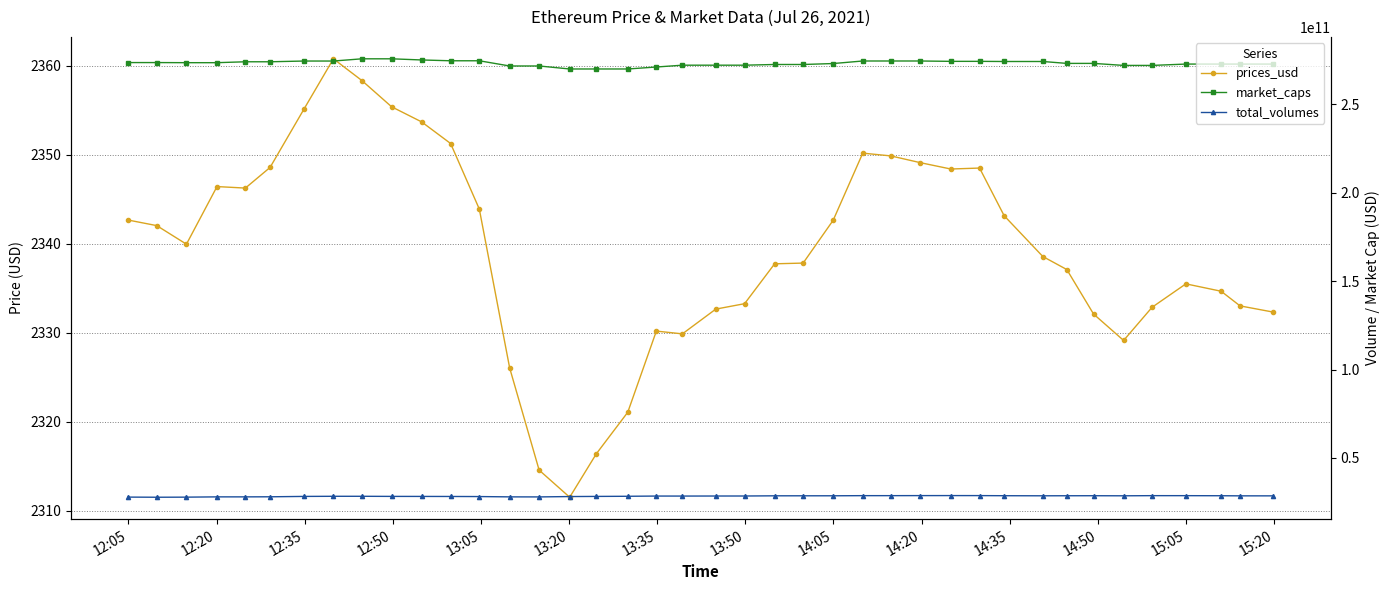

What is the sum of all market_caps values?

10932588172447.0